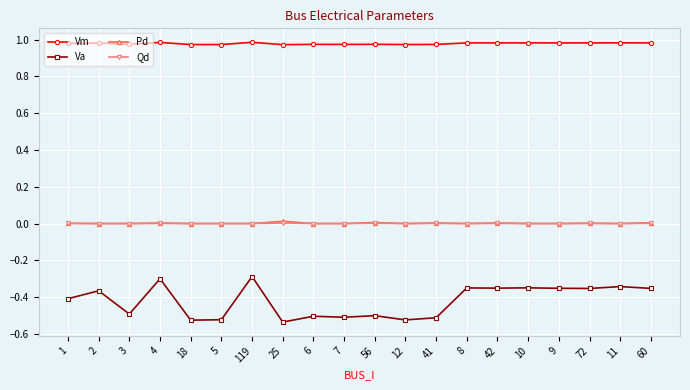

What is the label of the 8th point from the left?

25